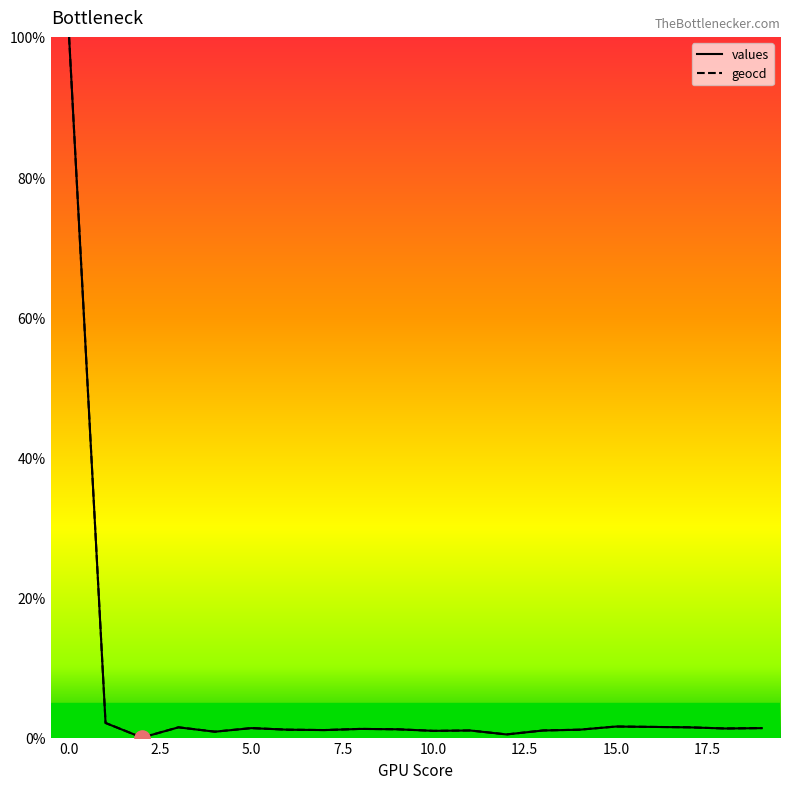

What is the maximum value for values?

100.0